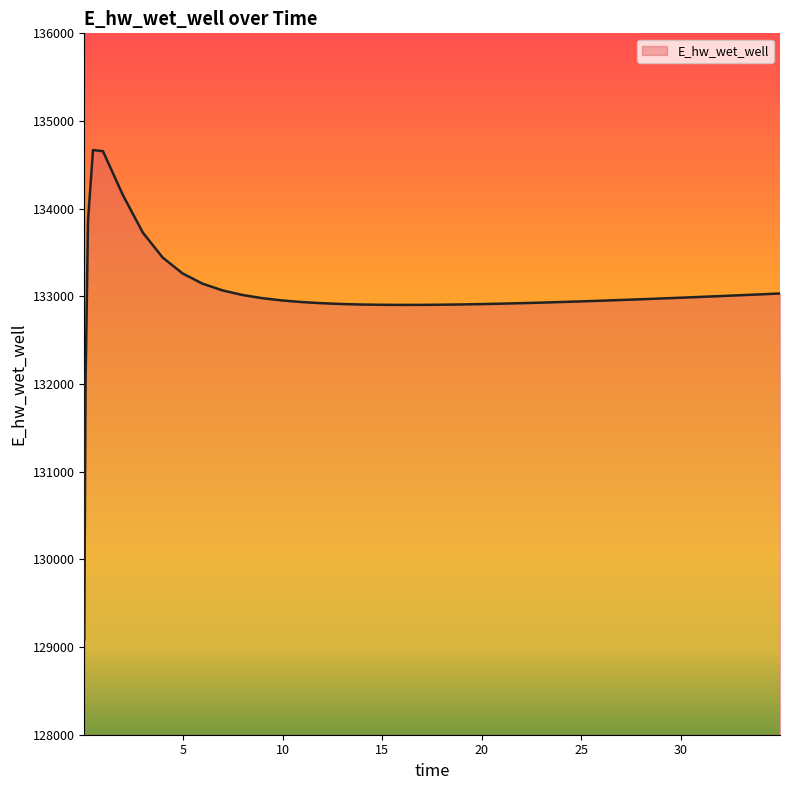

What is the smallest value displayed?

129085.6